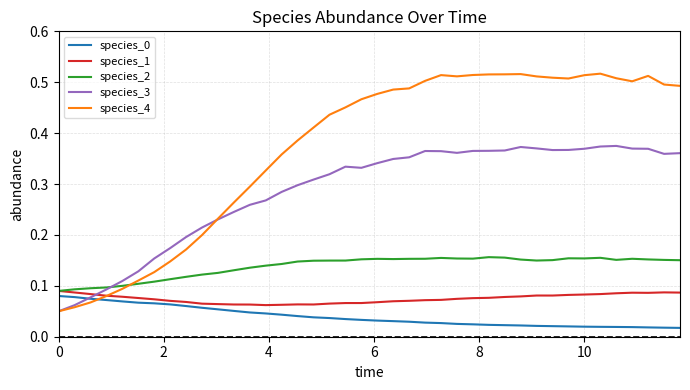

True or false: species_0 and species_1 intersect in this chart.

False